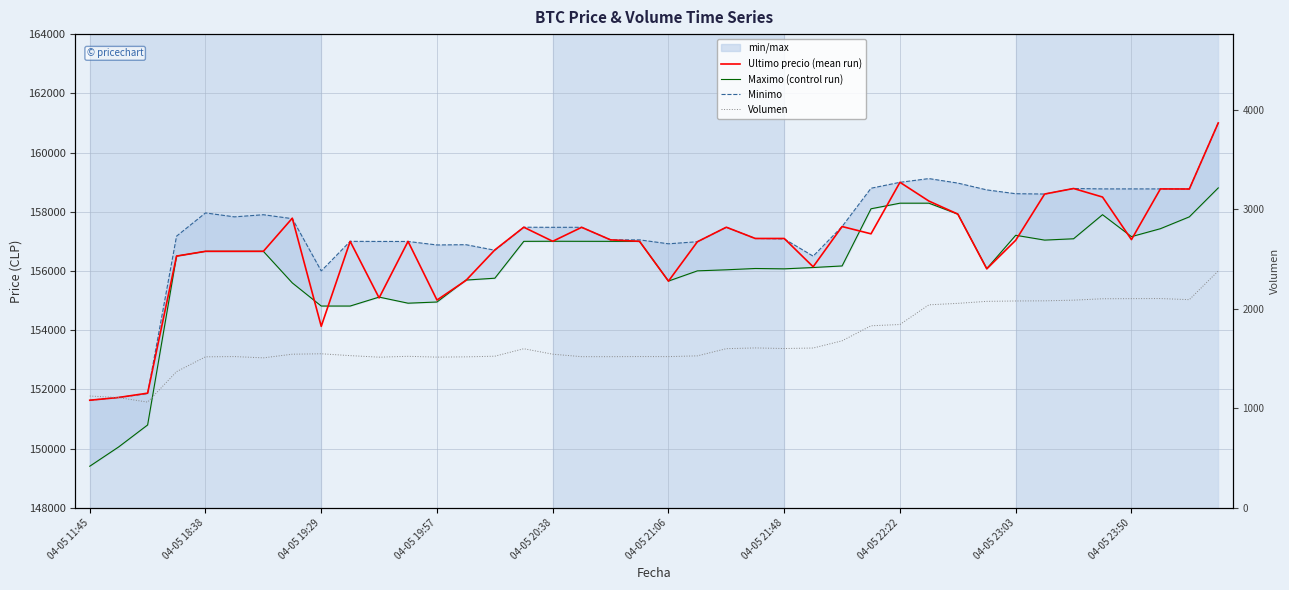

What is the minimum value for Volumen?

1062.3